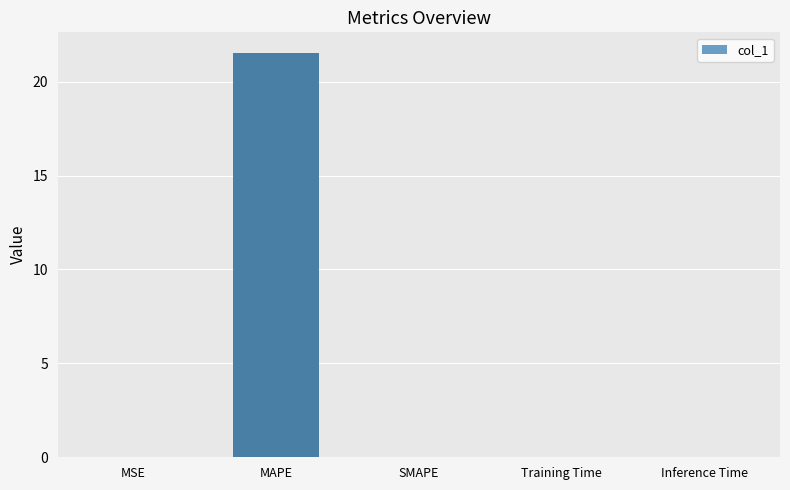

What is the maximum value shown in the chart?

21.5